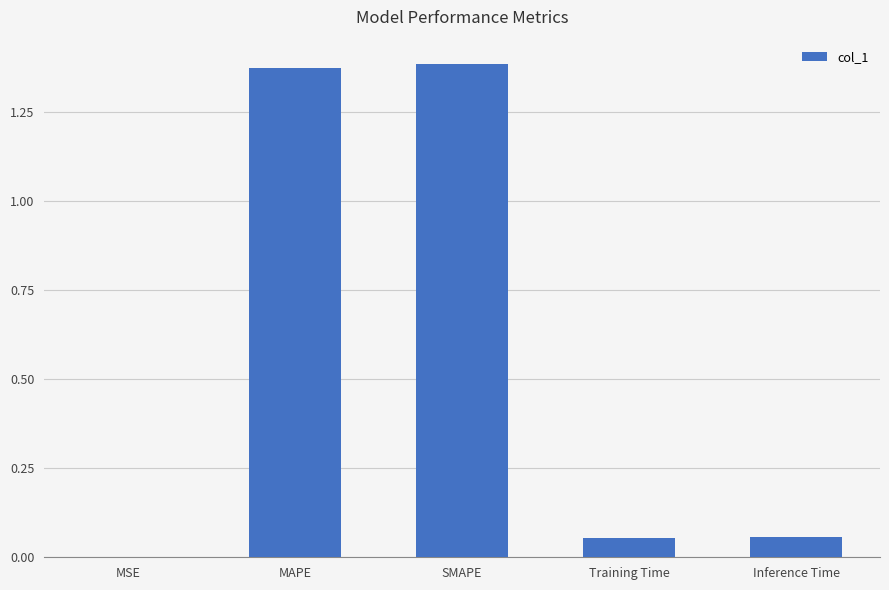

Is it true that the value at SMAPE is 0.4?

False